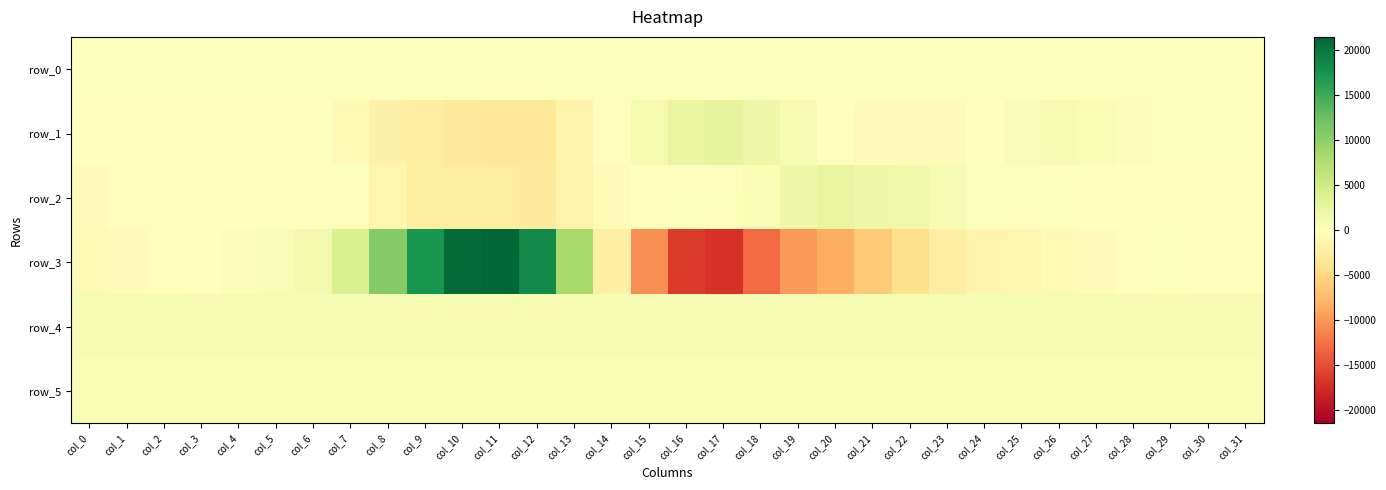

The row_3 series shows 13.0 at col_28. True or false?

True